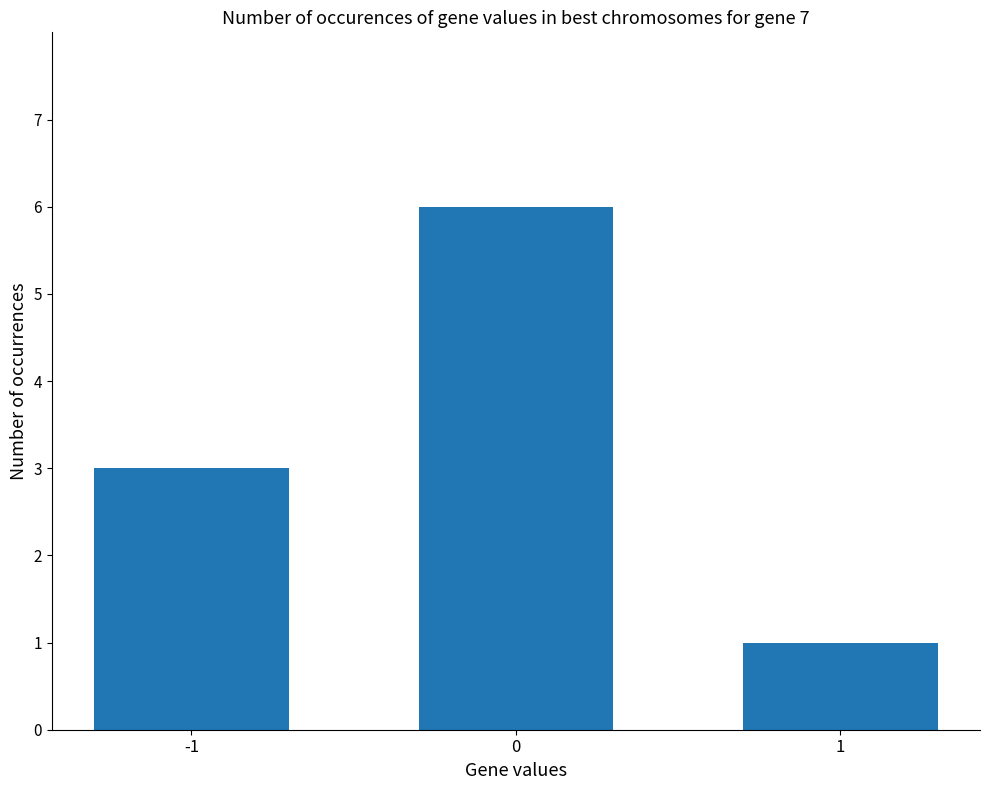

How many bars are there in total?

3